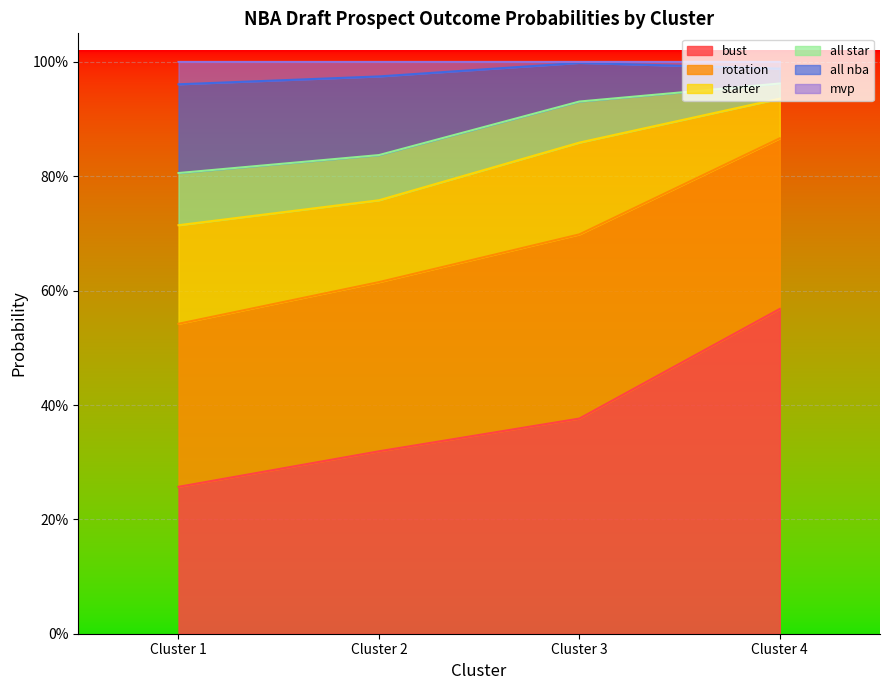

What is the value of the all nba point at the 4th from the left?

0.9